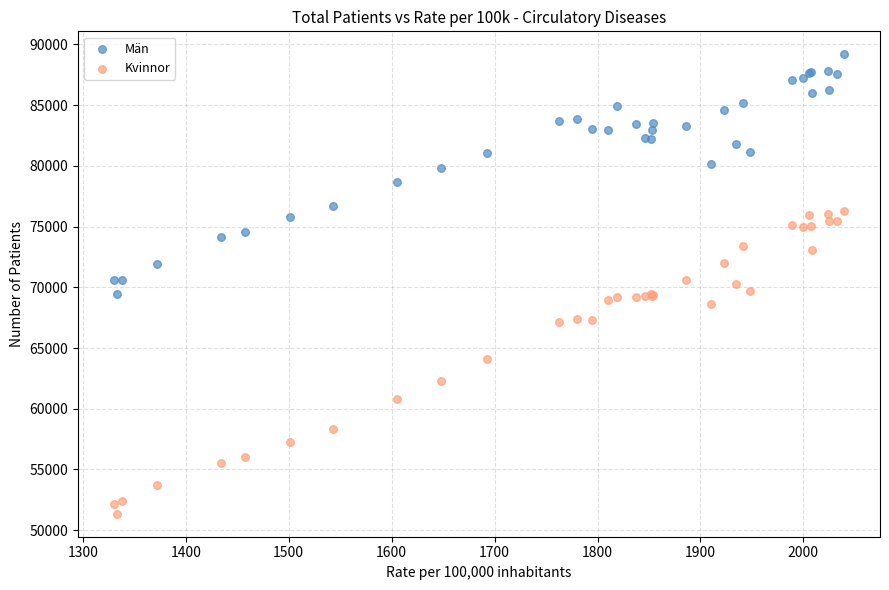

Which series reaches the minimum Y coordinate?

Kvinnor